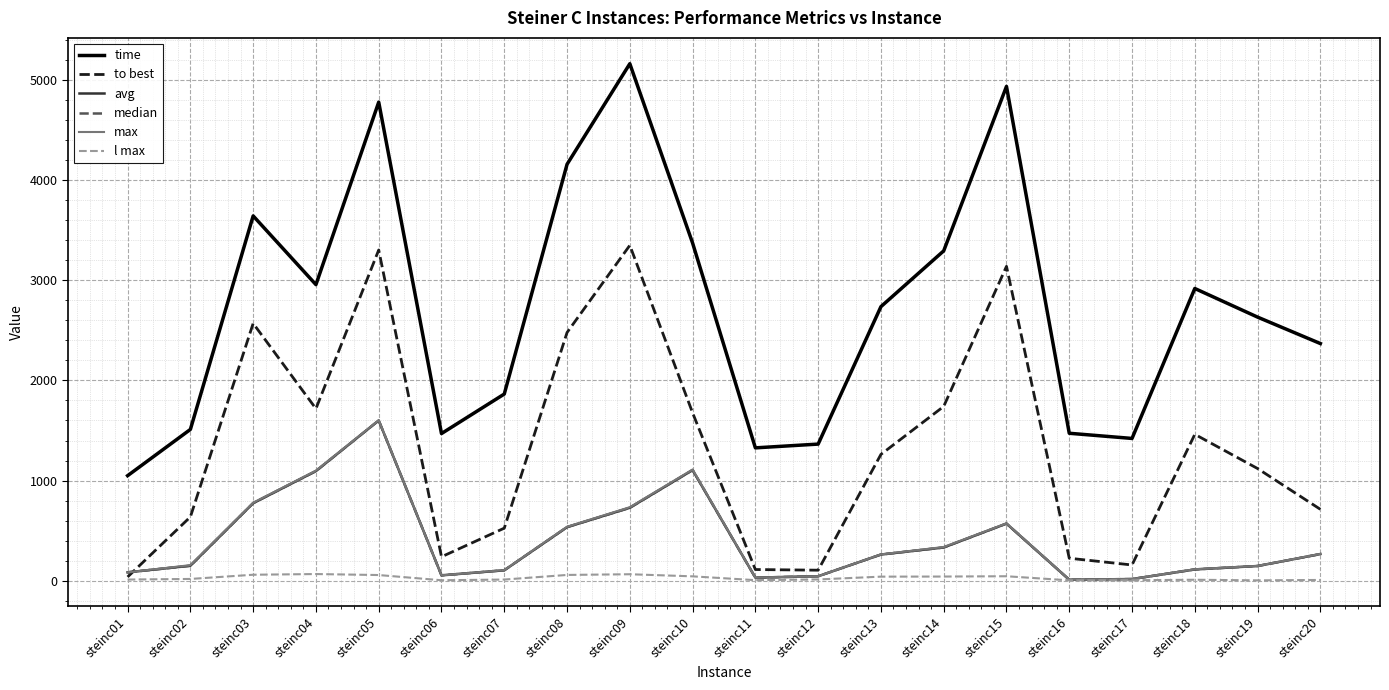

Which series has the widest spread of values?

time